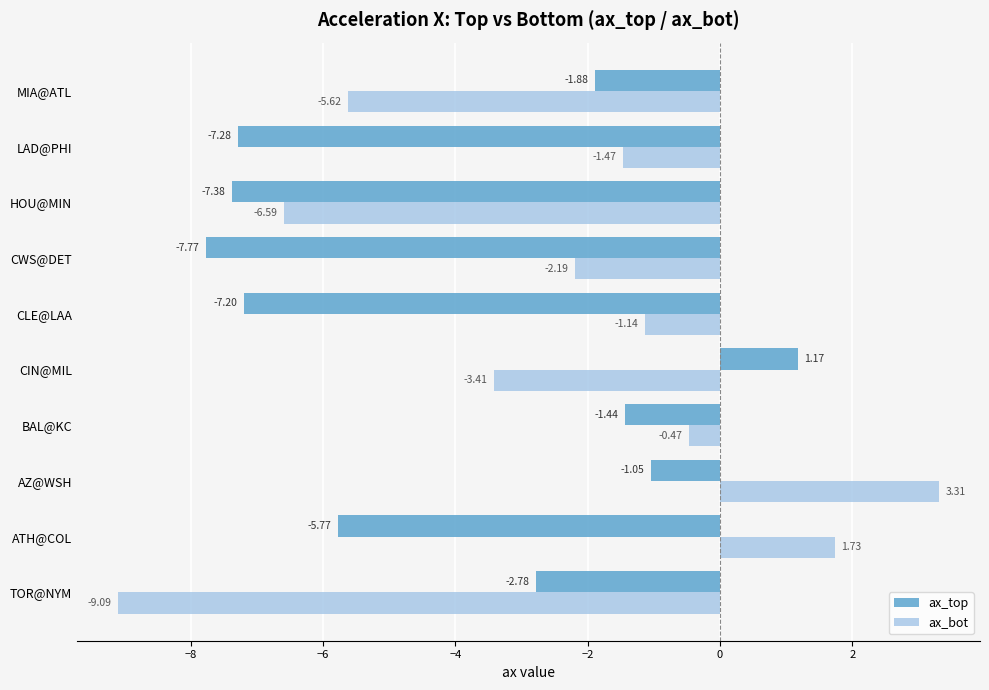

At which label does ax_top reach its minimum?

CWS@DET